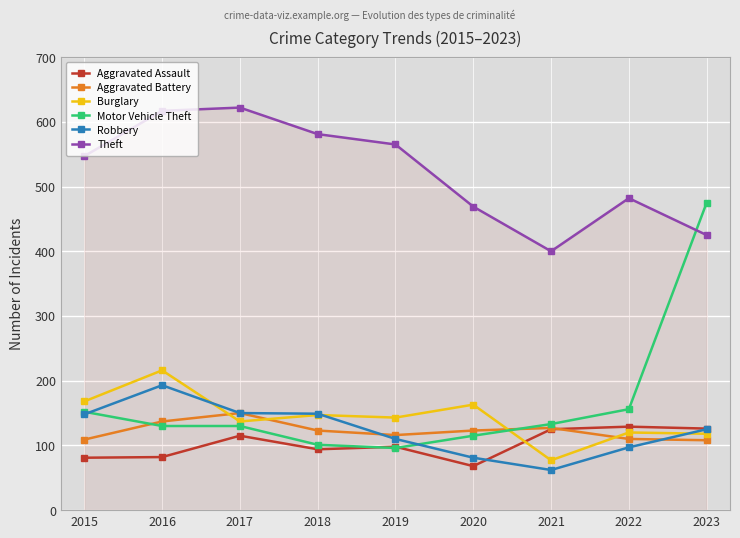

What is the average value of the Motor Vehicle Theft series?

165